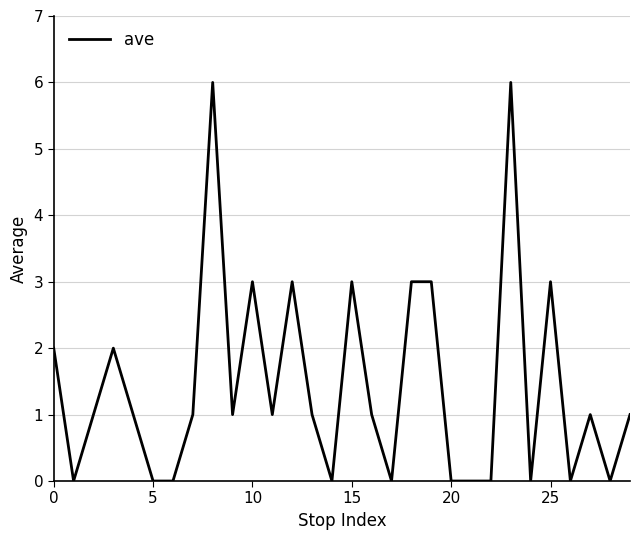

Reading left to right, list all the values displayed in this chart.

2	0	1	2	1	0	0	1	6	1	3	1	3	1	0	3	1	0	3	3	0	0	0	6	0	3	0	1	0	1